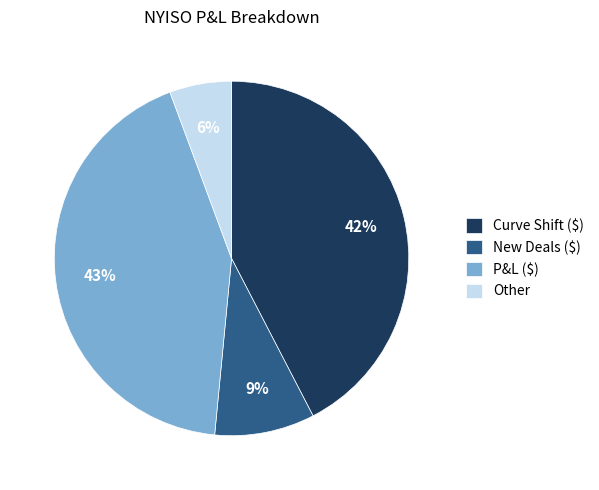

Combined, do Other and P&L ($) account for over 50%?

No